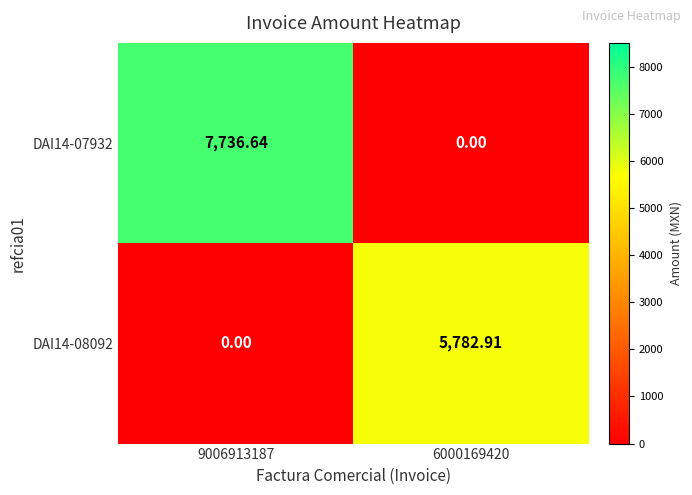

Is the value of DAI14-08092 at 9006913187 greater than the value of DAI14-07932 at 9006913187?

No